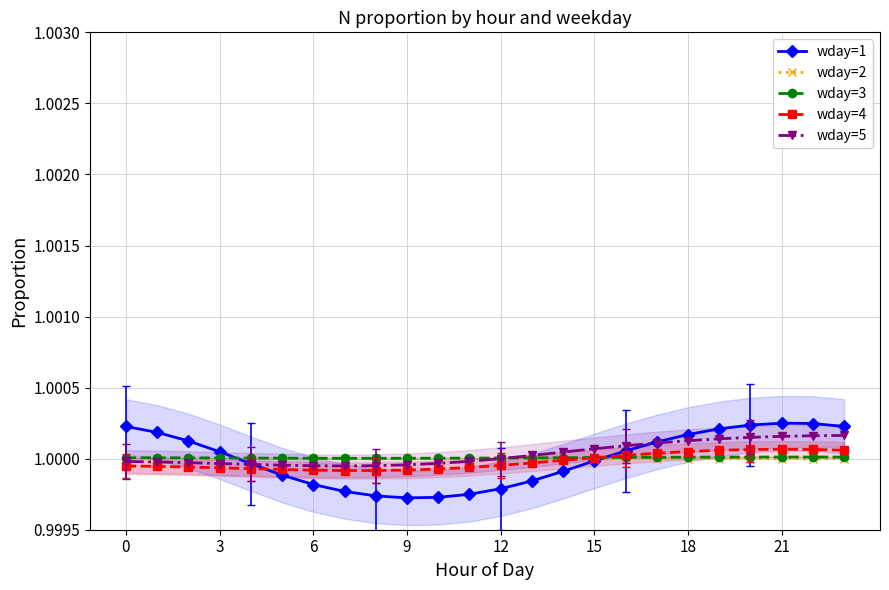

What is the maximum value for wday=5?

1.0